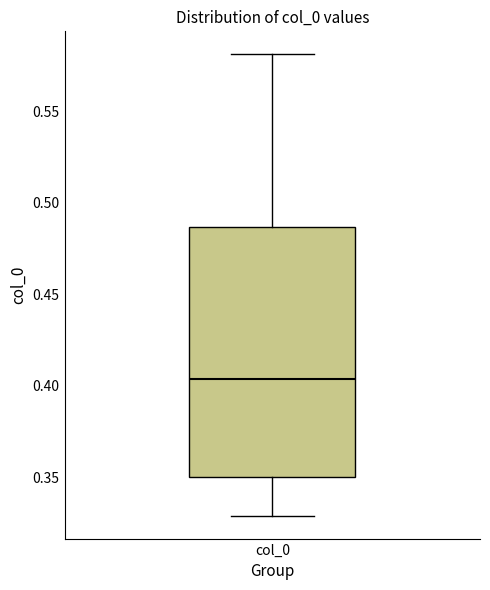

Read this box plot against the y-axis: the position of the median line, the range covered by the box, and the ends of both whiskers. The values are not printed on the chart, so give them approximately, as read against the axis.

median 0.405, box 0.350 to 0.485, whiskers 0.330 to 0.580